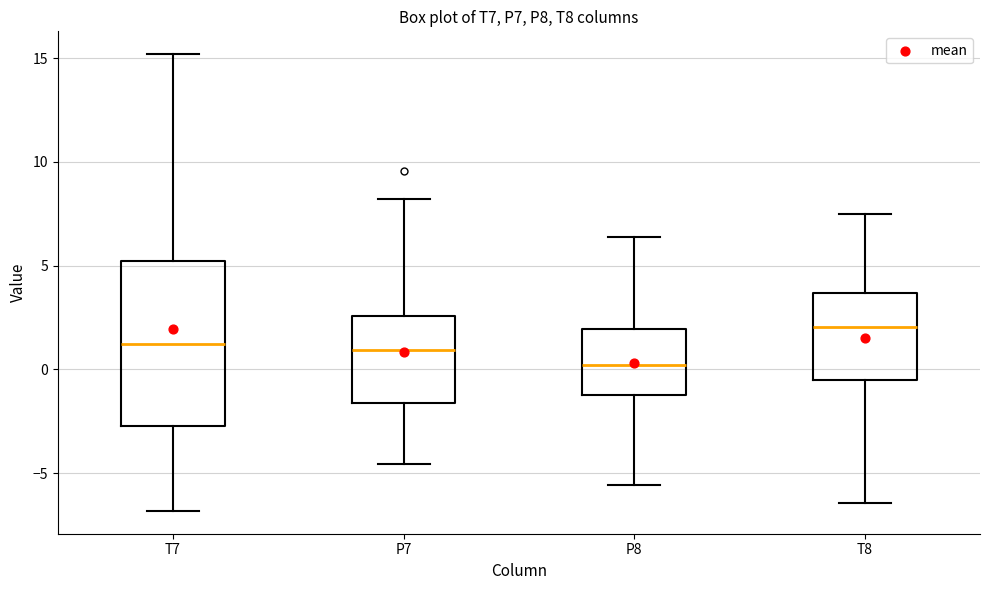

Reading left to right, transcribe this box plot: for each box, give where its median line is, the range the box spans, and where its two whiskers end, as read against the y-axis. The values are not printed on the chart, so give them approximately, as read against the axis.

T7: median 1.0, box -2.5 to 5.0, whiskers -7.0 to 15.0
P7: median 1.0, box -1.5 to 2.5, whiskers -4.5 to 8.0
P8: median 0.0, box -1.0 to 2.0, whiskers -5.5 to 6.5
T8: median 2.0, box -0.5 to 3.5, whiskers -6.5 to 7.5